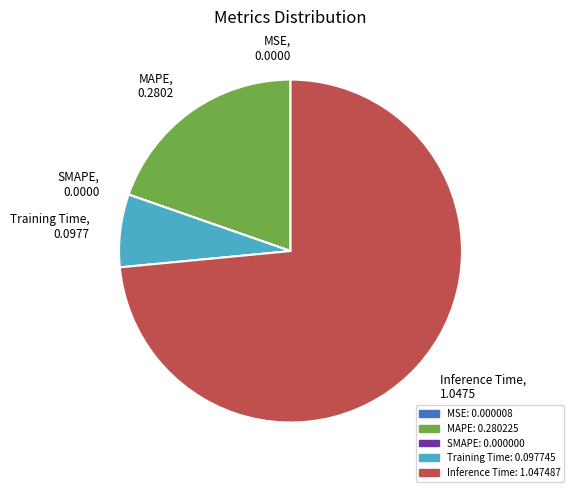

Is it true that MAPE is 20% of the pie?

True